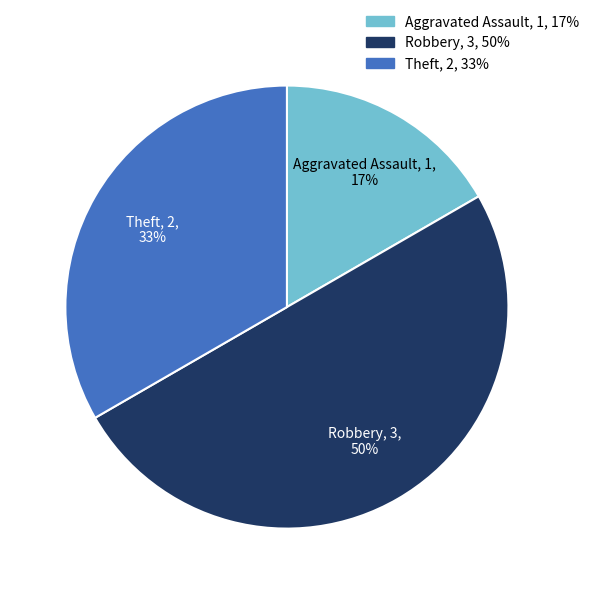

To the nearest percent, what is the average slice percentage?

33%